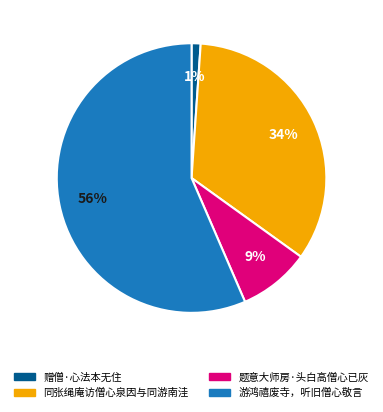

Which category accounts for the majority?

游鸿禧废寺，听旧僧心敬言